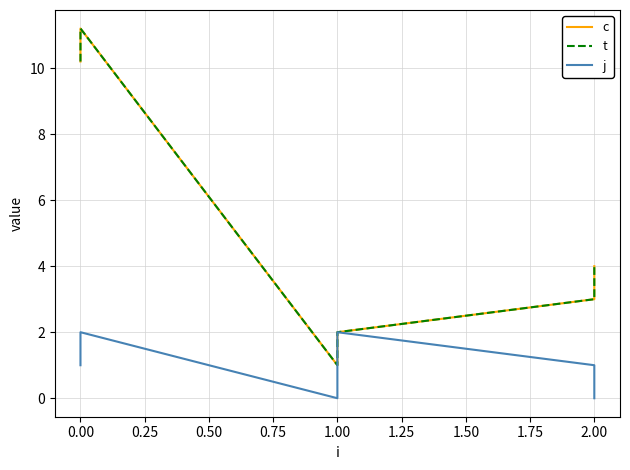

What is the greatest value displayed?

11.2